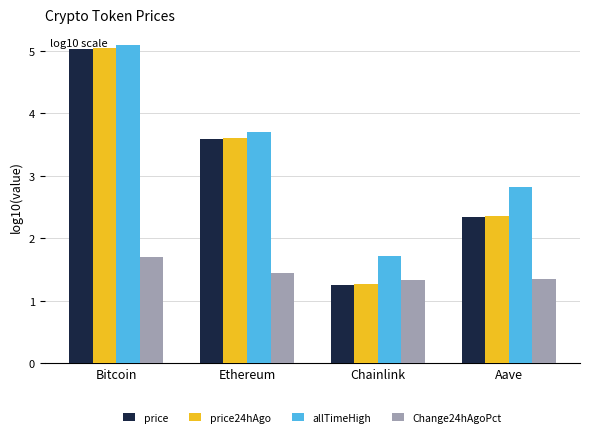

How many groups of bars are there?

4